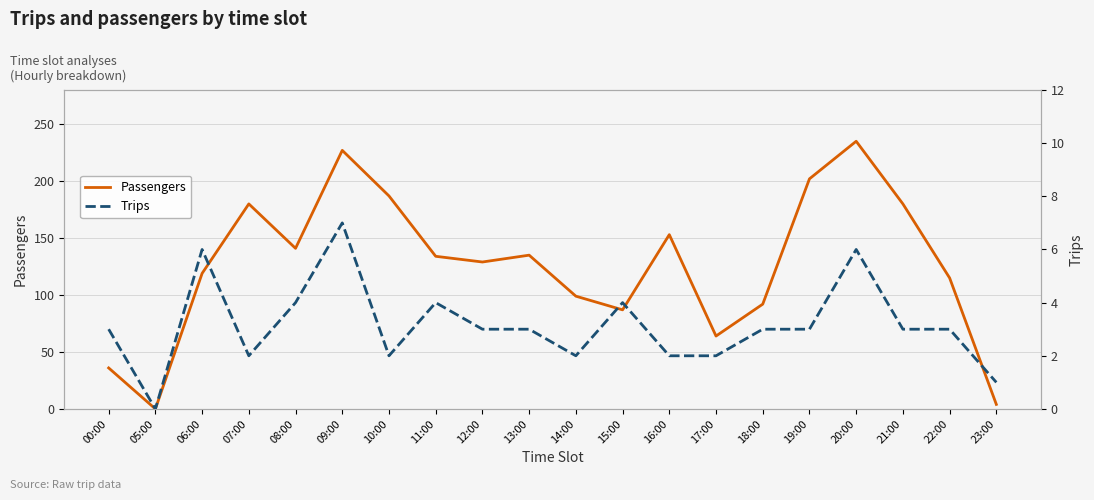

At 11:00, list the series in order from smallest to largest.

Trips, Passengers